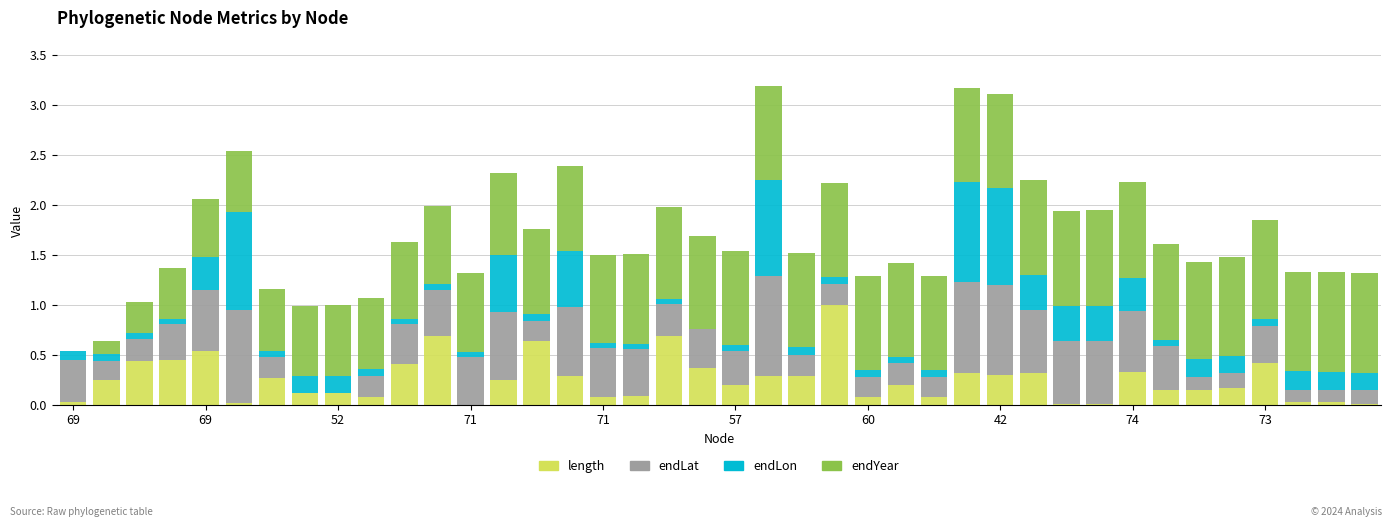

How many series are shown in this chart?

4